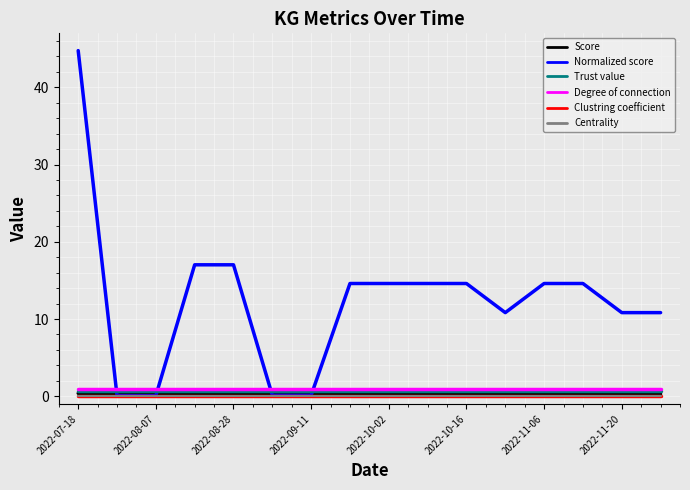

Which series has the largest total across all categories?

Normalized score